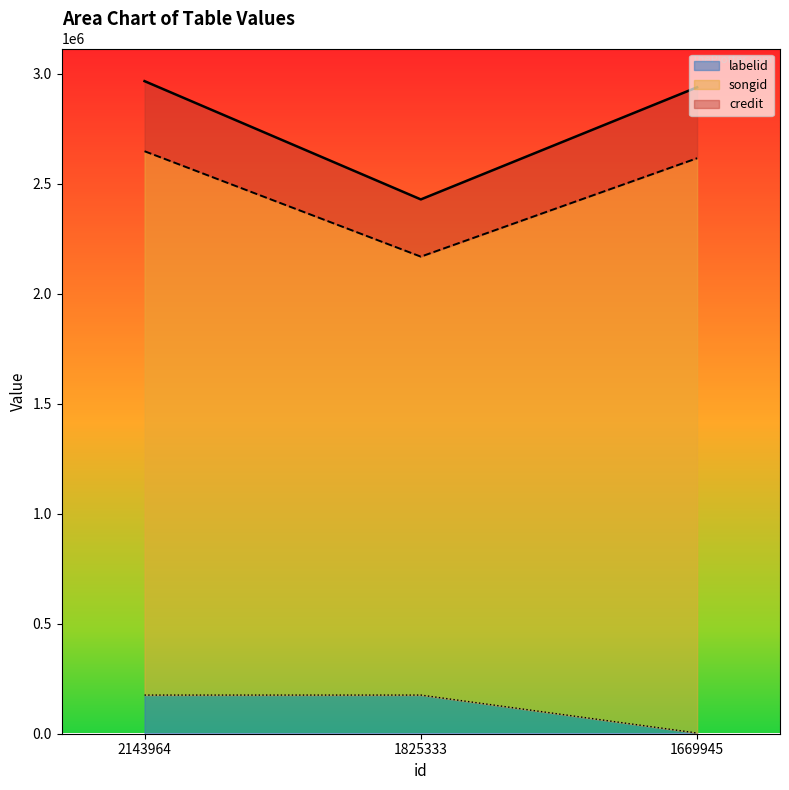

What is the difference between the maximum and minimum values in the songid series?

479233